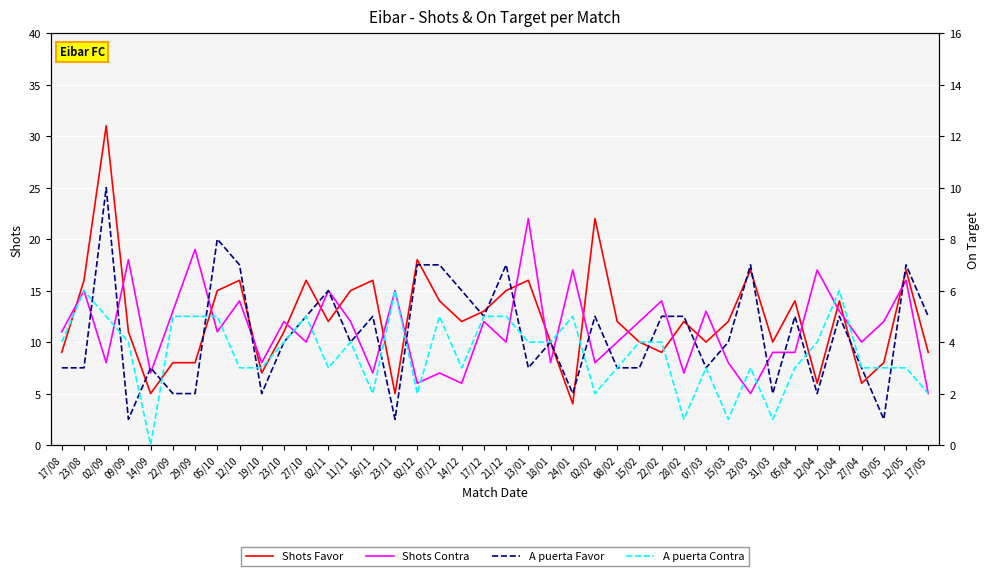

What are all the series names shown in the legend?

Shots Favor, Shots Contra, A puerta Favor, A puerta Contra